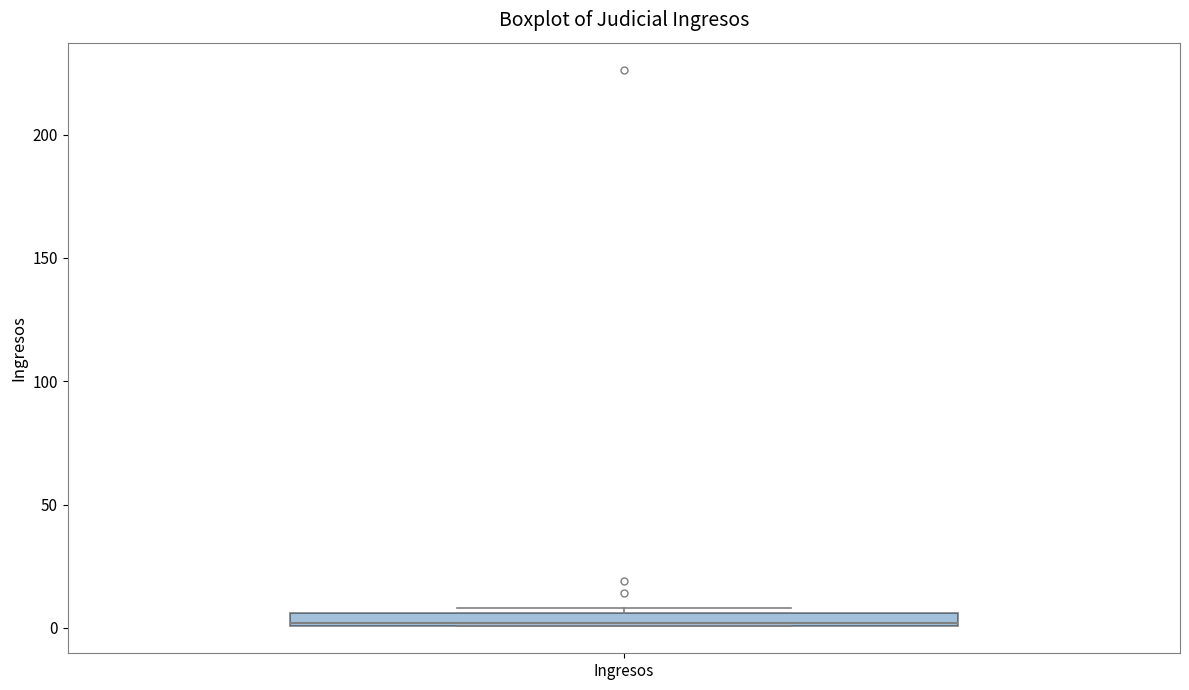

Where is the upper edge of the box for Ingresos on the y-axis? The values are not printed on the chart, so give them approximately, as read against the axis.

5